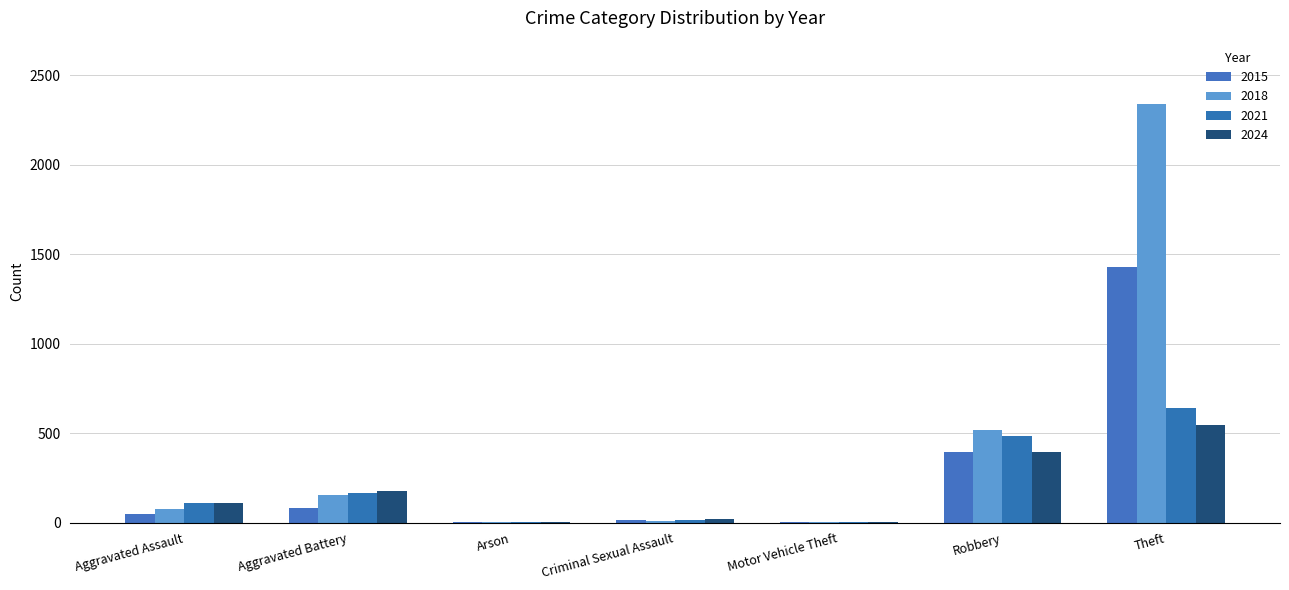

What is the maximum value for 2021?

642